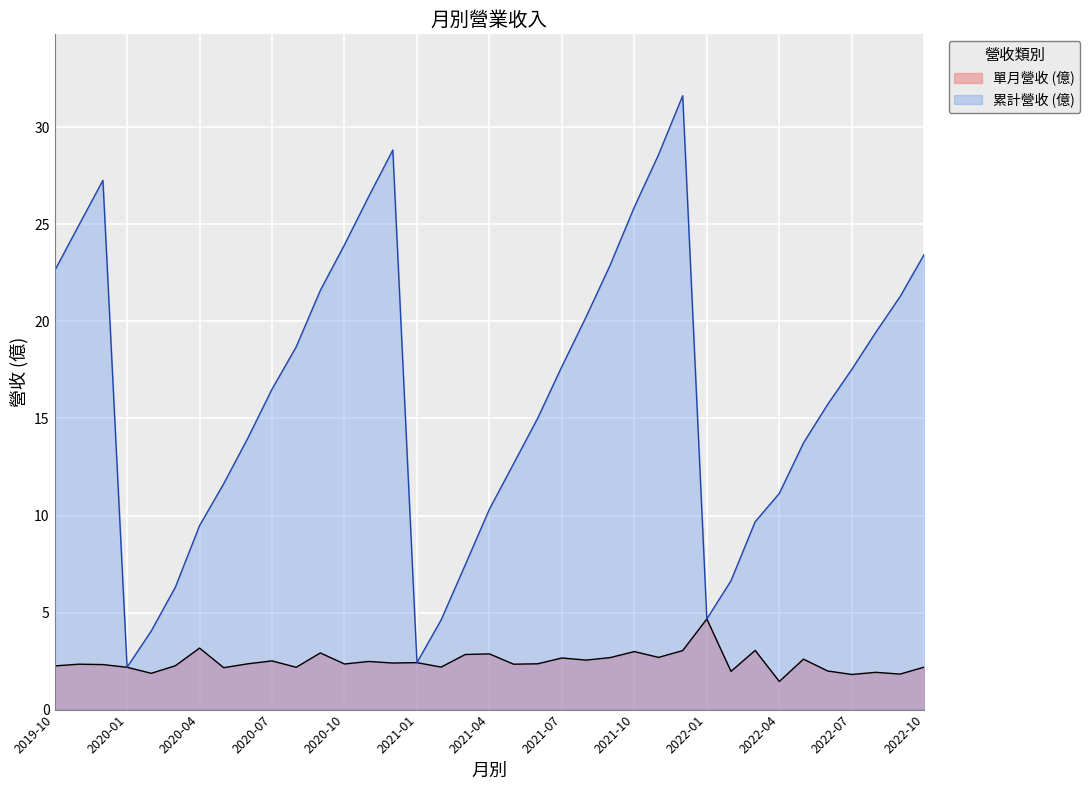

The chart shows a value of 15.0 at 2021-06. True or false?

True